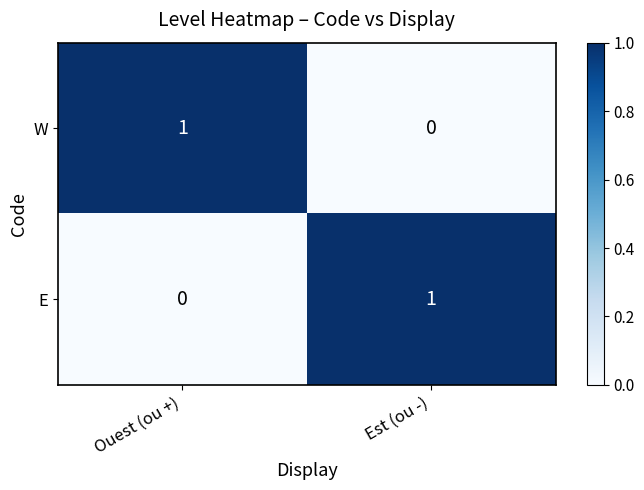

What is the spread (max minus min) of values at Est (ou -)?

1